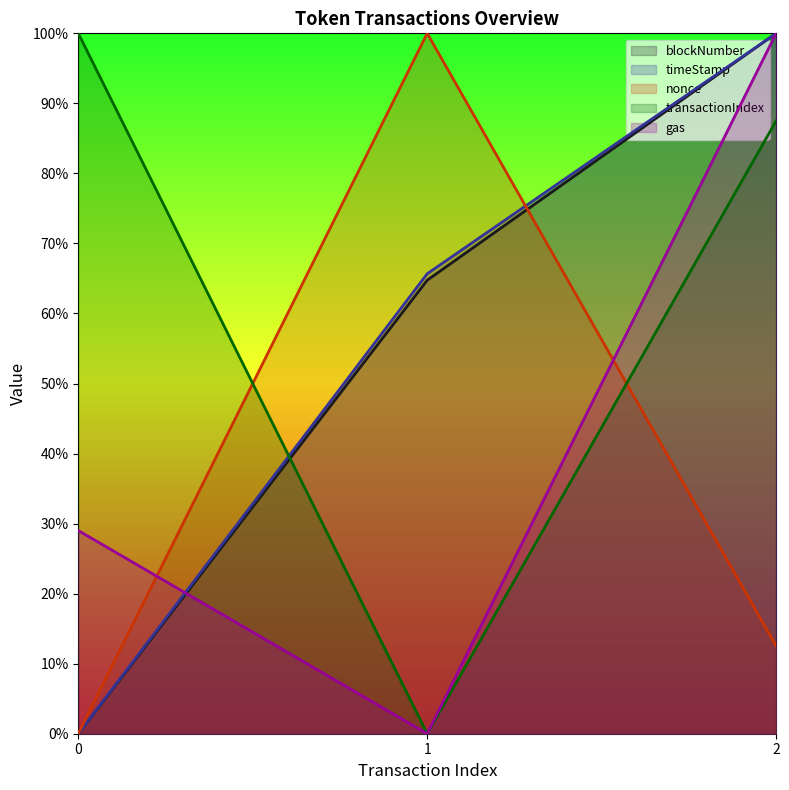

What is the average value of the nonce series?

0.4